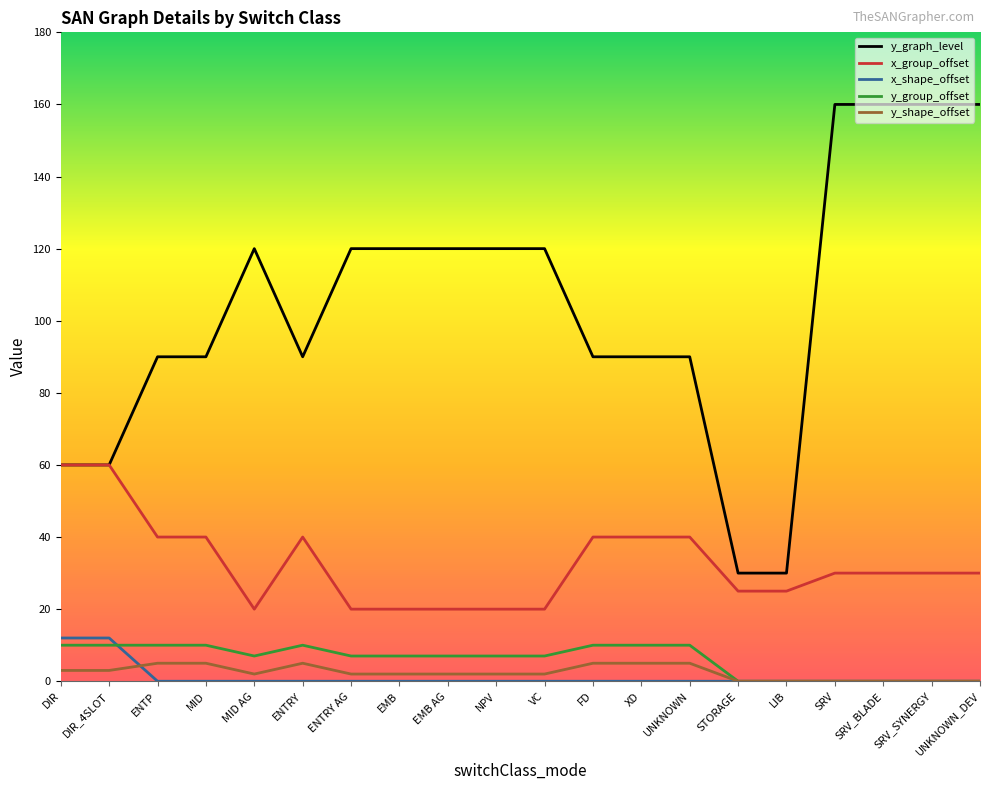

What is the sum of all y_group_offset values?

122